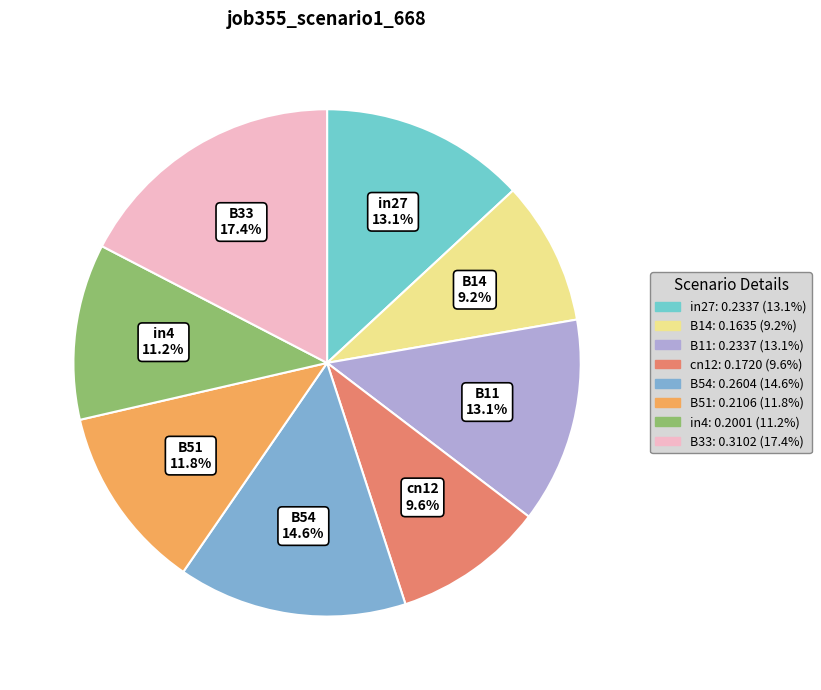

Is there a majority slice in this chart?

No